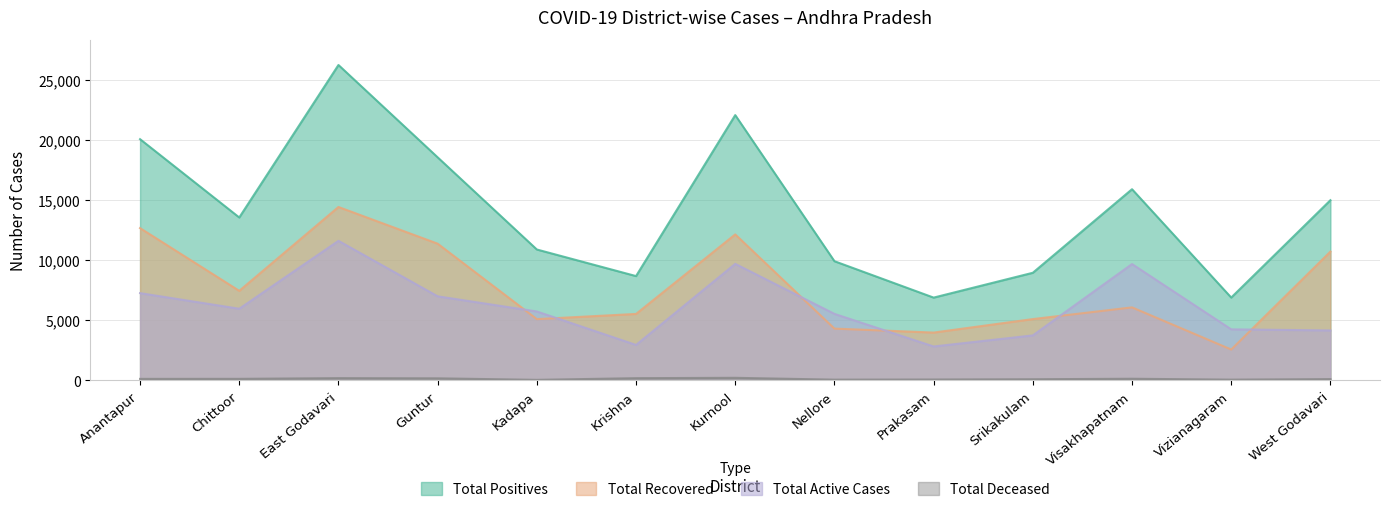

What is the difference between the second highest and minimum values in the Total Active Cases series?

6869